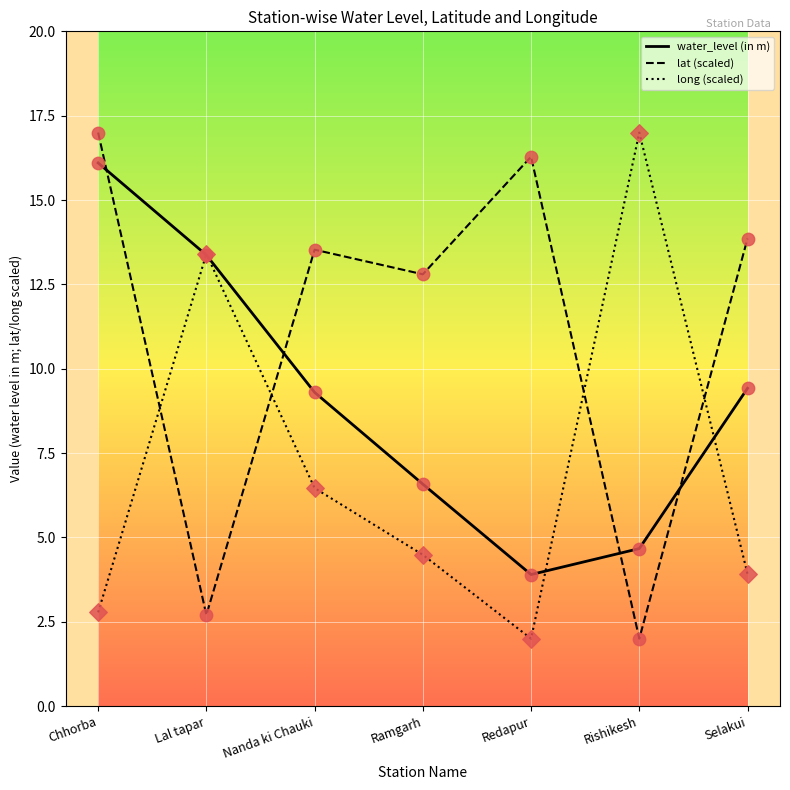

Between Chhorba and Selakui, which series saw the biggest shift?

water_level (in m)